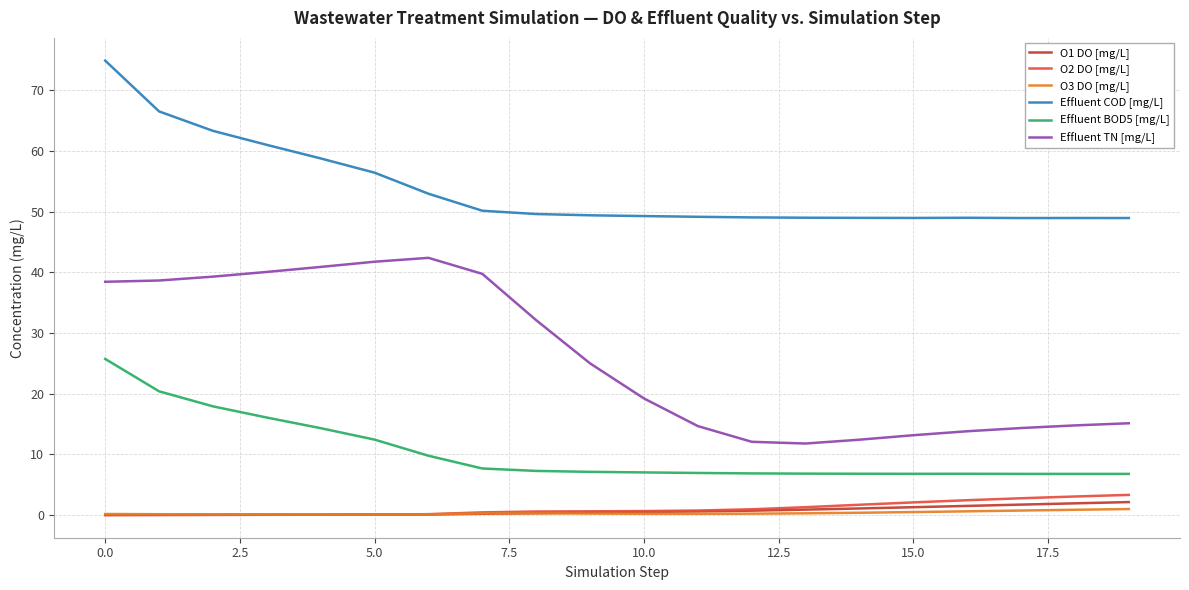

Which series has the widest spread of values?

Effluent TN [mg/L]